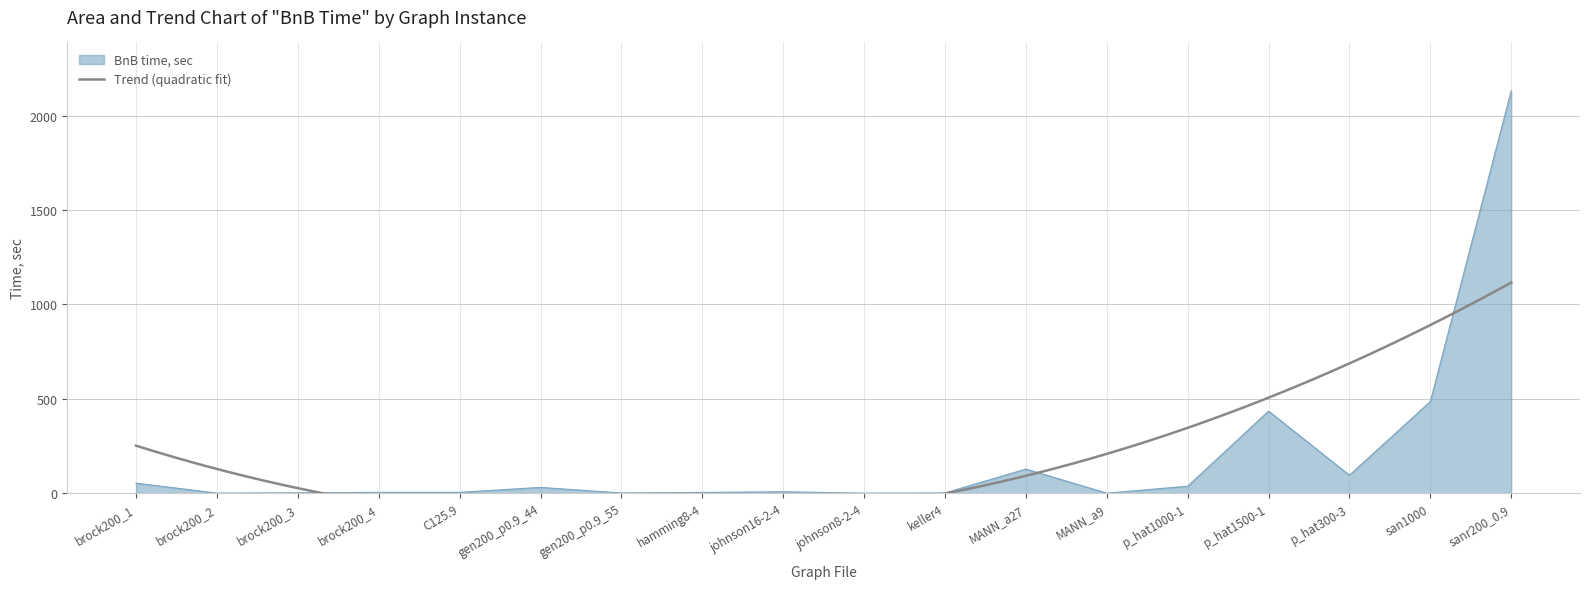

Where is BnB time, sec nearest to the value 1066?

san1000